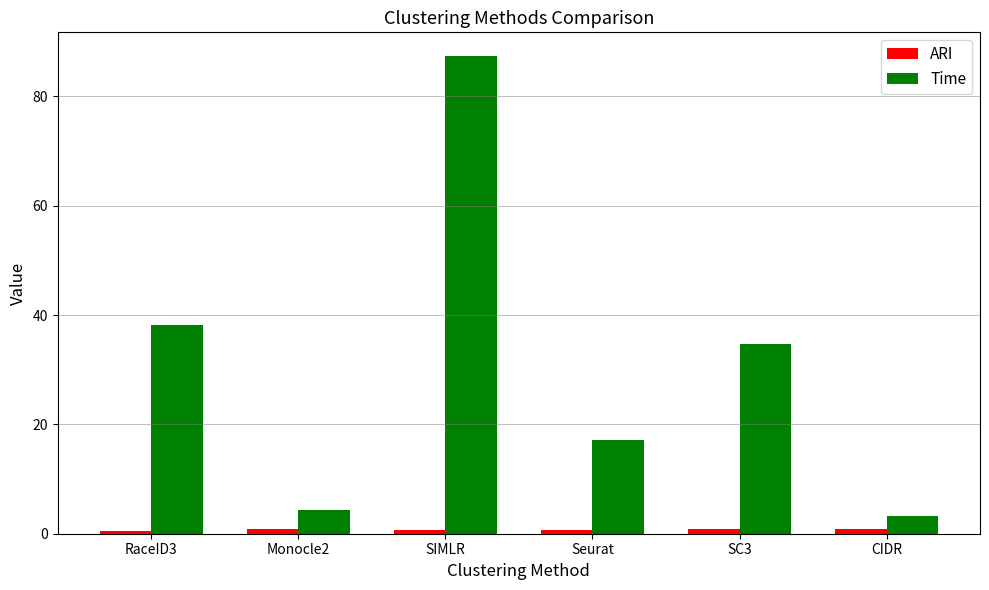

Which category has the lowest value in the Time series?

CIDR